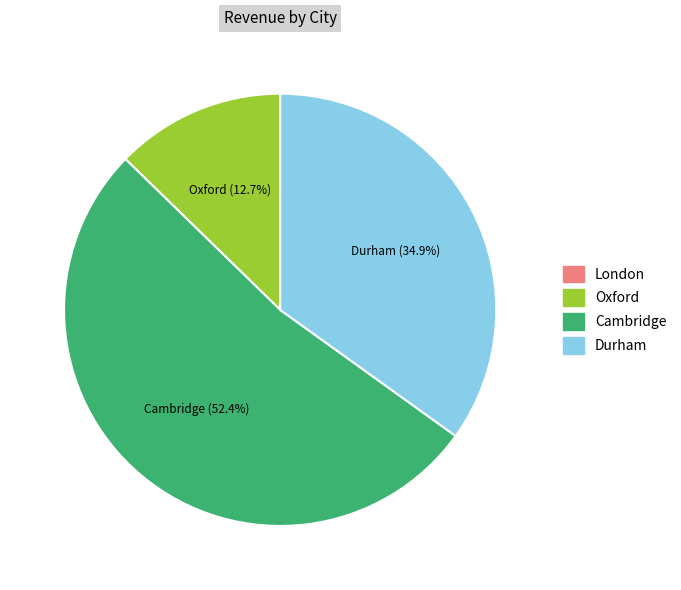

Does any single category account for the majority?

Yes